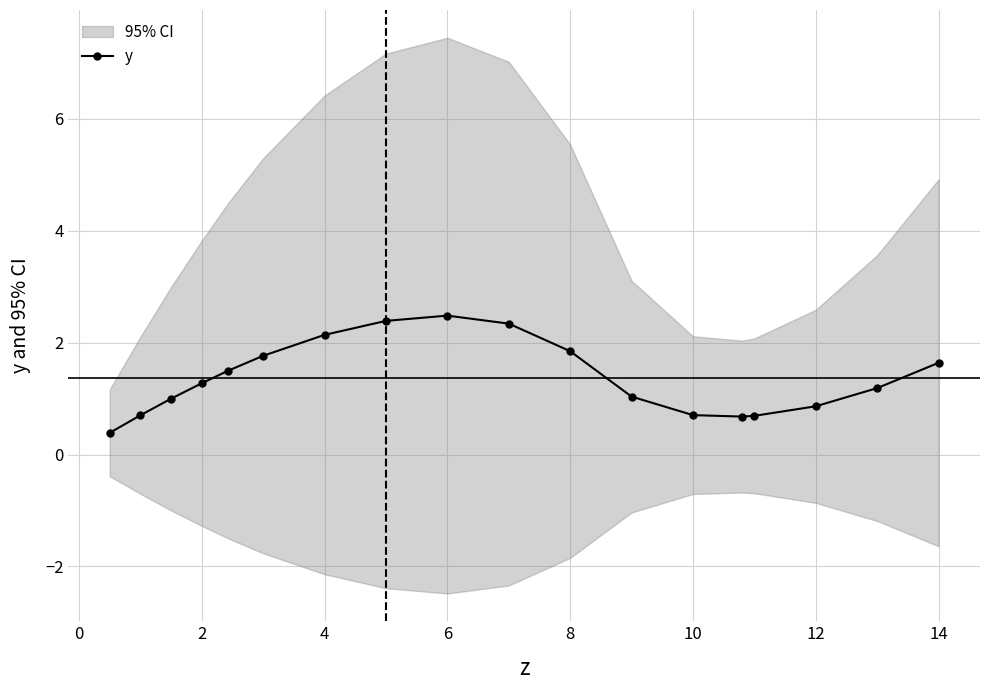

Is it true that y equals 2.1 at 4?

True